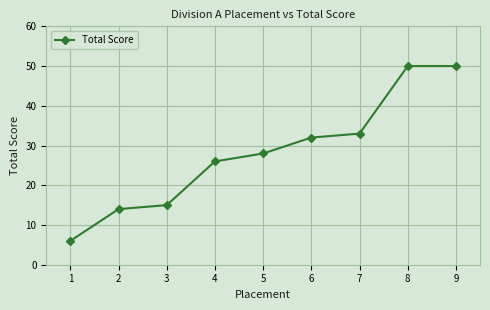

What is the value of the 3rd point from the left?

15